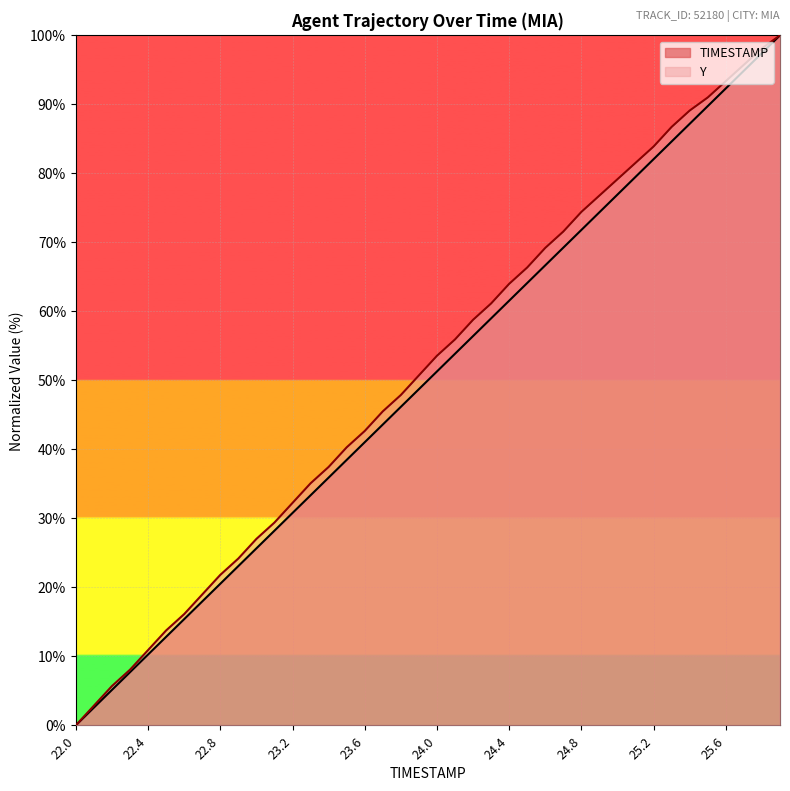

What is the greatest value displayed?

100.0